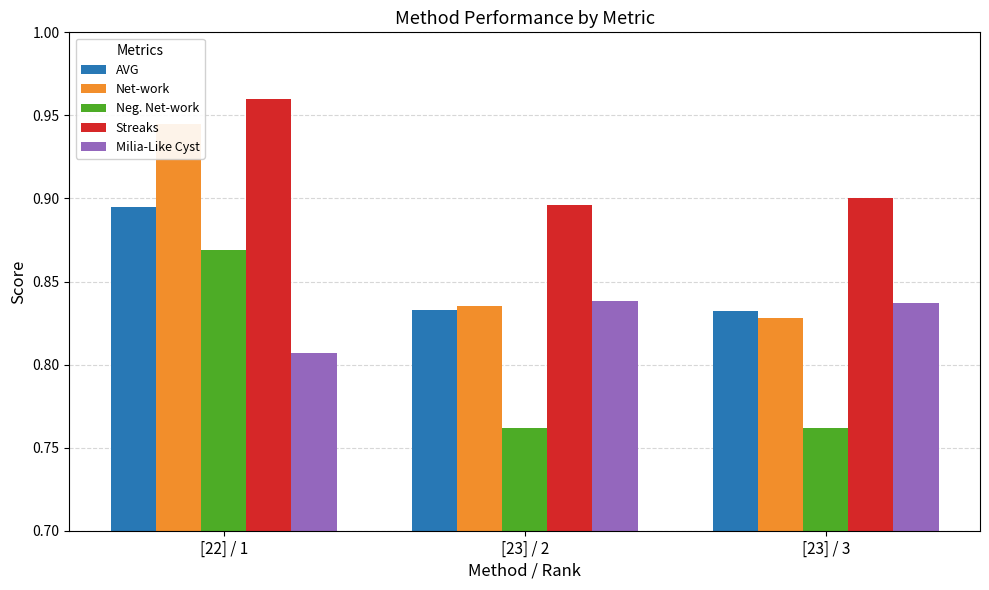

What is the label of the 2nd bar from the right?

[23] / 2